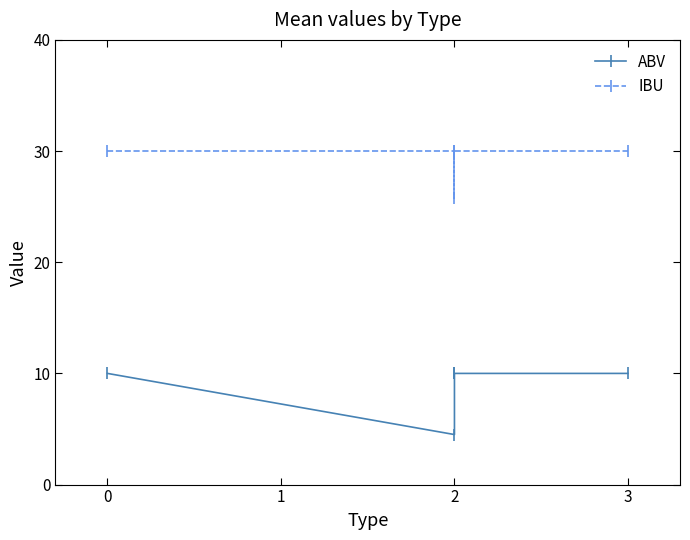

What is the spread (max minus min) of values at 2?

25.5